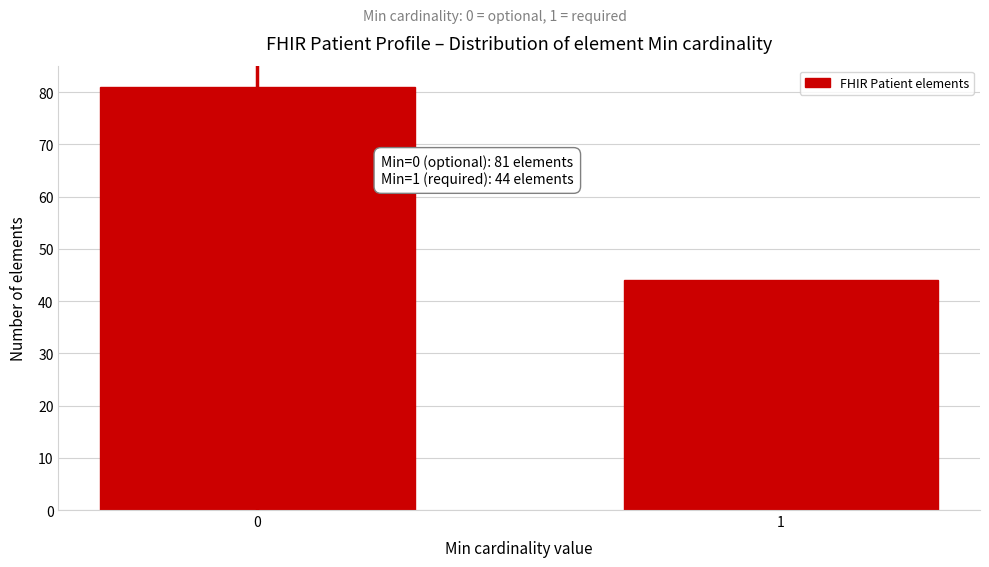

Reading right to left, extract all data points from this chart.

1=44	0=81